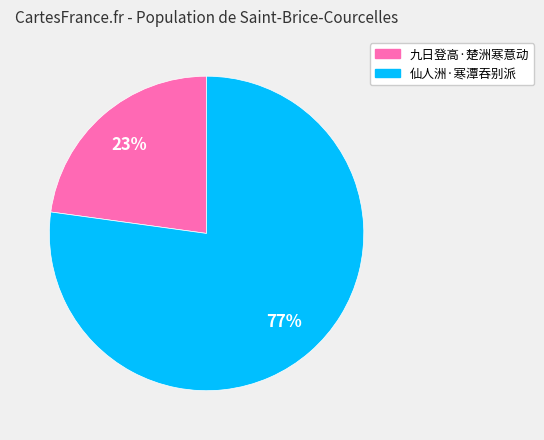

What percentage is the 九日登高·楚洲寒意动 slice, to the nearest percent?

23%